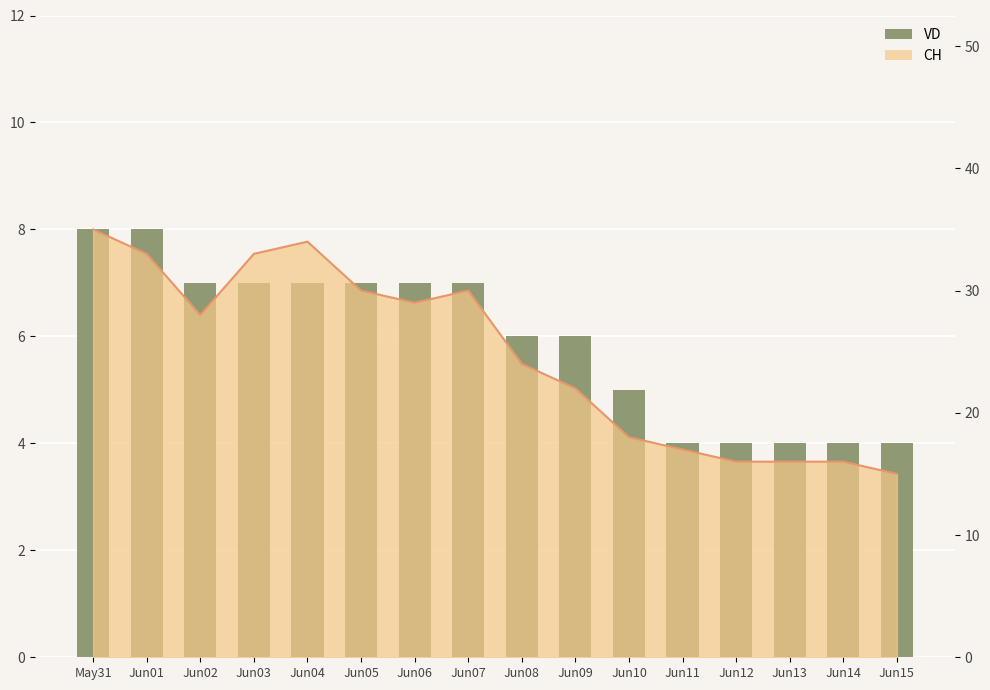

What is the smallest value displayed?

4